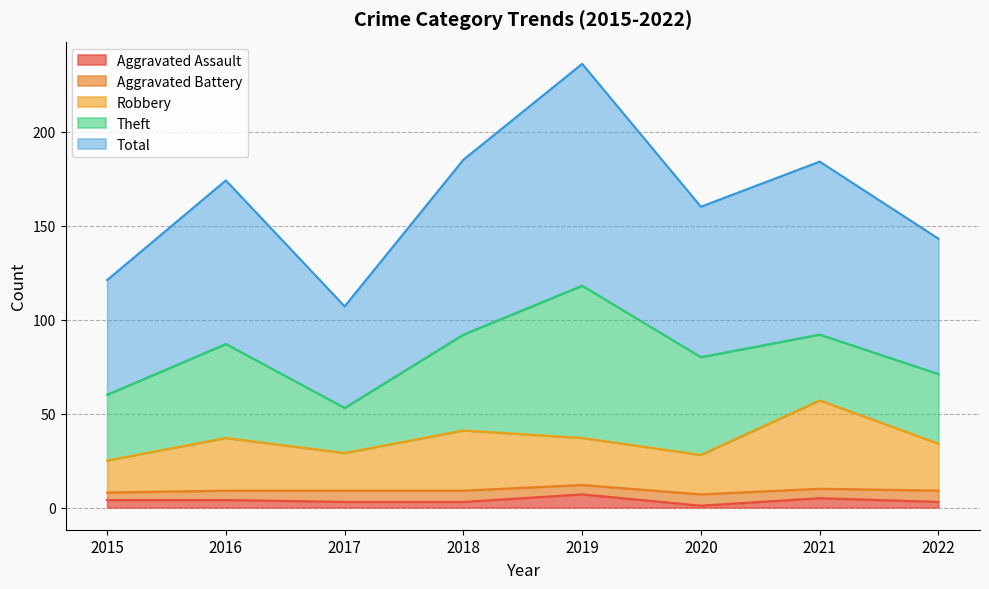

What is the highest value of the Aggravated Assault series?

7